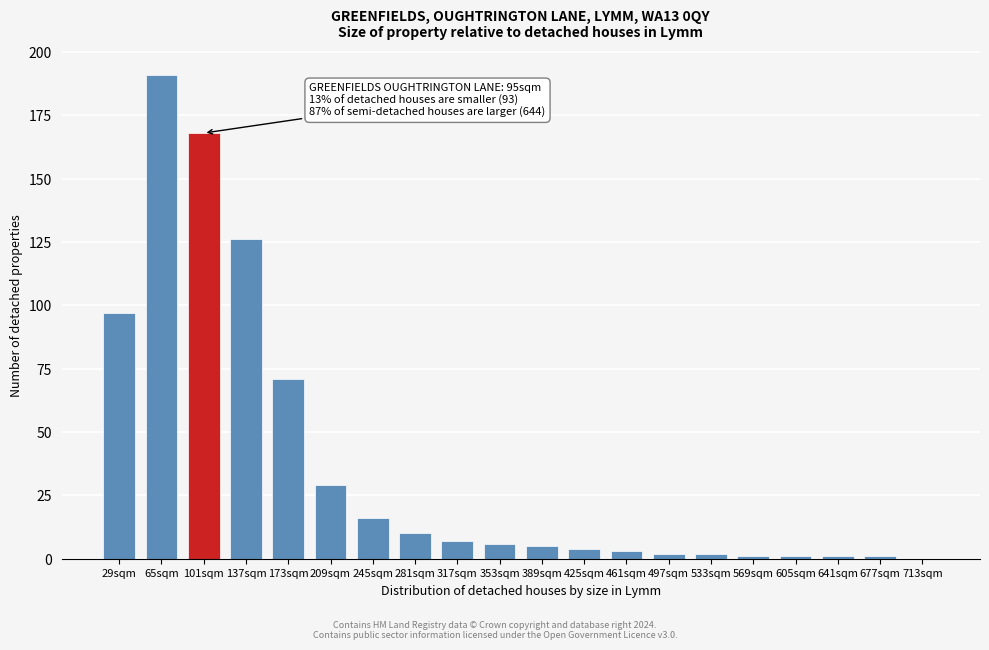

Reading left to right, transcribe all the data shown in this chart.

29sqm=97	65sqm=191	101sqm=168	137sqm=126	173sqm=71	209sqm=29	245sqm=16	281sqm=10	317sqm=7	353sqm=6	389sqm=5	425sqm=4	461sqm=3	497sqm=2	533sqm=2	569sqm=1	605sqm=1	641sqm=1	677sqm=1	713sqm=0